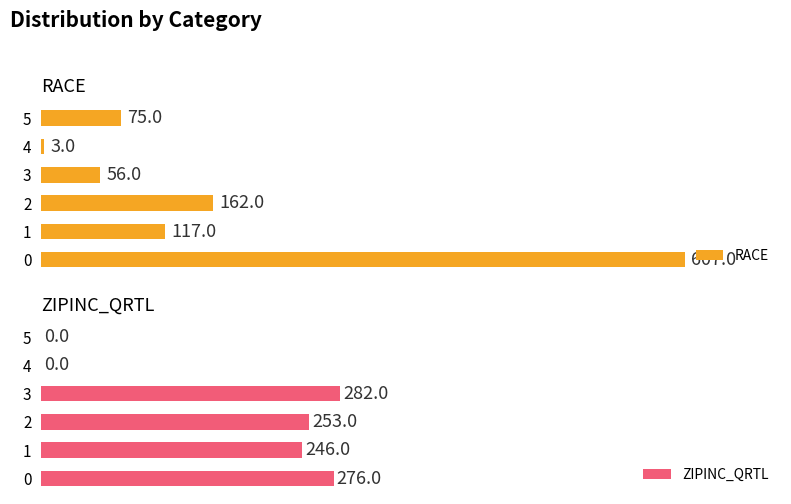

Reading left to right, transcribe all the data shown in this chart.

RACE: 0=607	100=117	200=162	300=56	400=3	500=75
ZIPINC_QRTL: 0=276	100=246	200=253	300=282	400=0	500=0